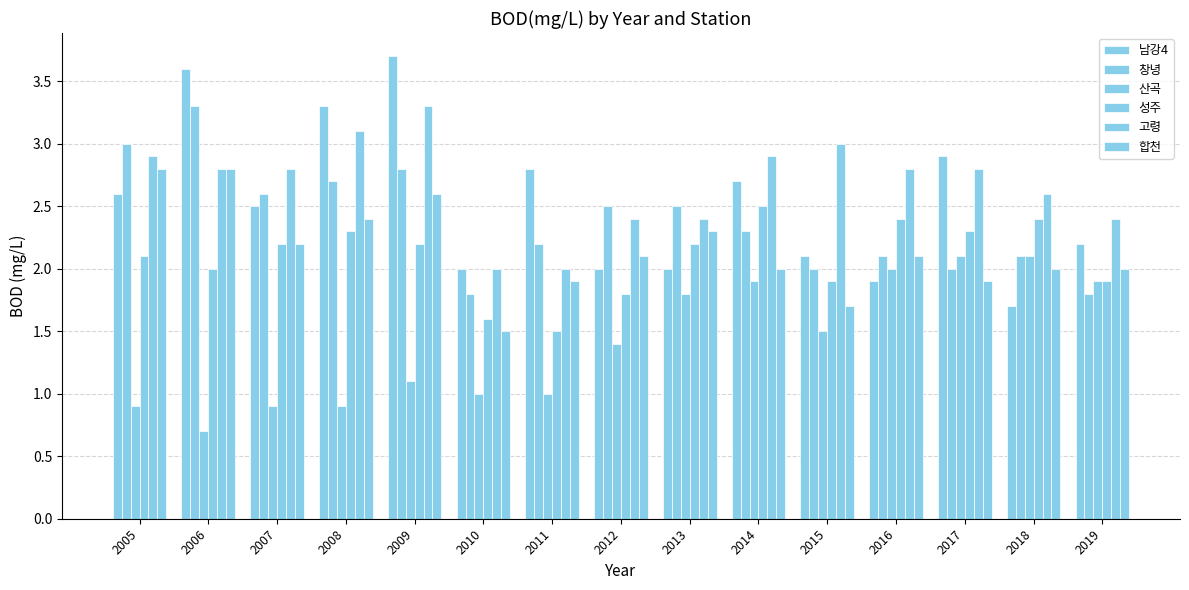

What is the spread (max minus min) of values at 2008?

2.4